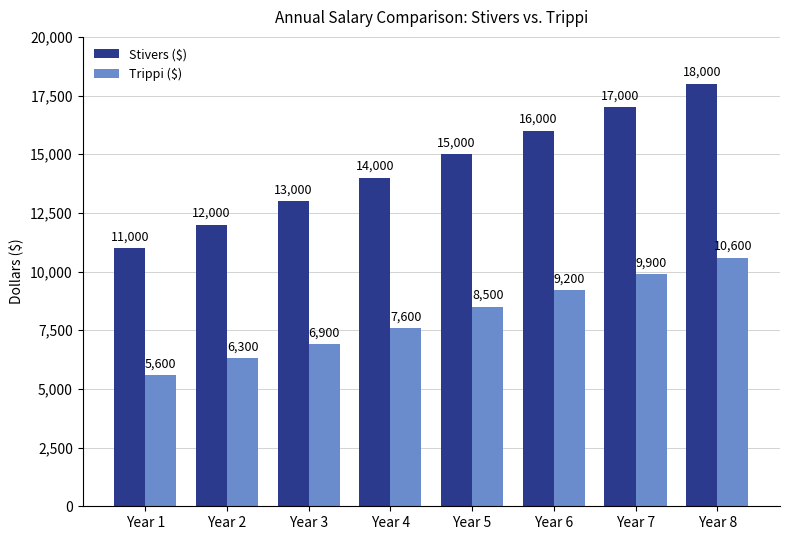

True or false: Trippi ($) has a value of 9200 at Year 6.

True